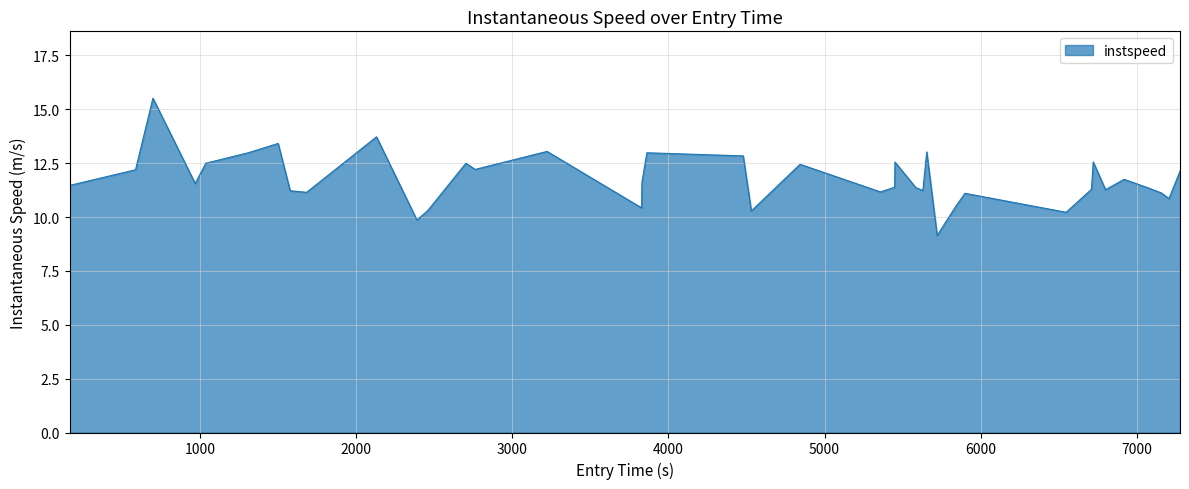

What is the minimum value shown in the chart?

9.1